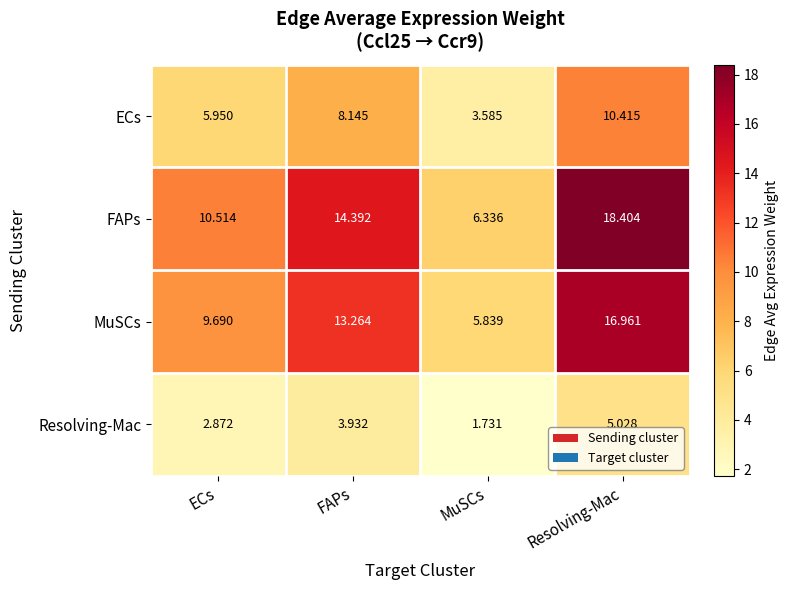

Which series has the largest range (max minus min)?

FAPs